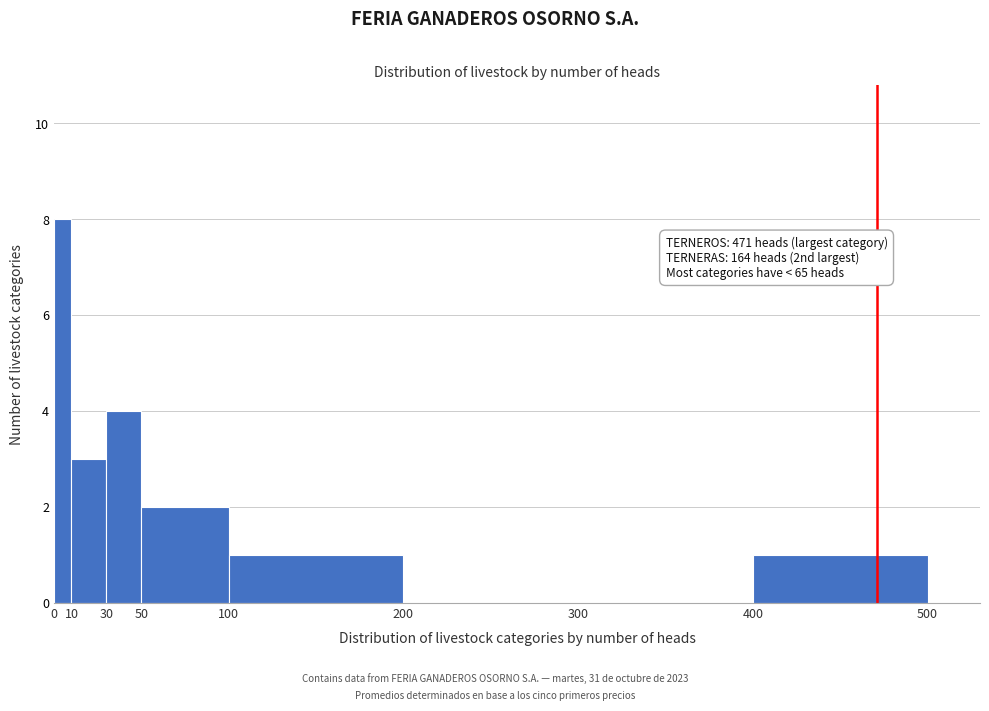

Which range on the x-axis has the tallest bar?

0 to 10